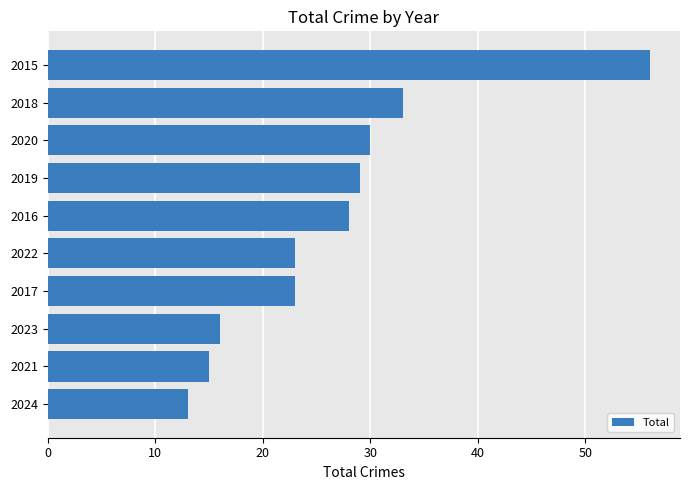

How many distinct data groups are displayed?

1